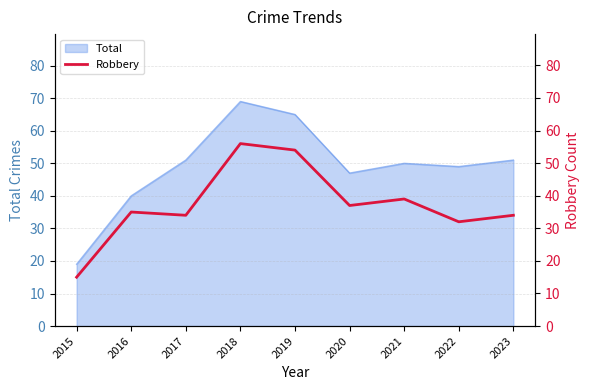

What is the lowest value of the Total series?

19